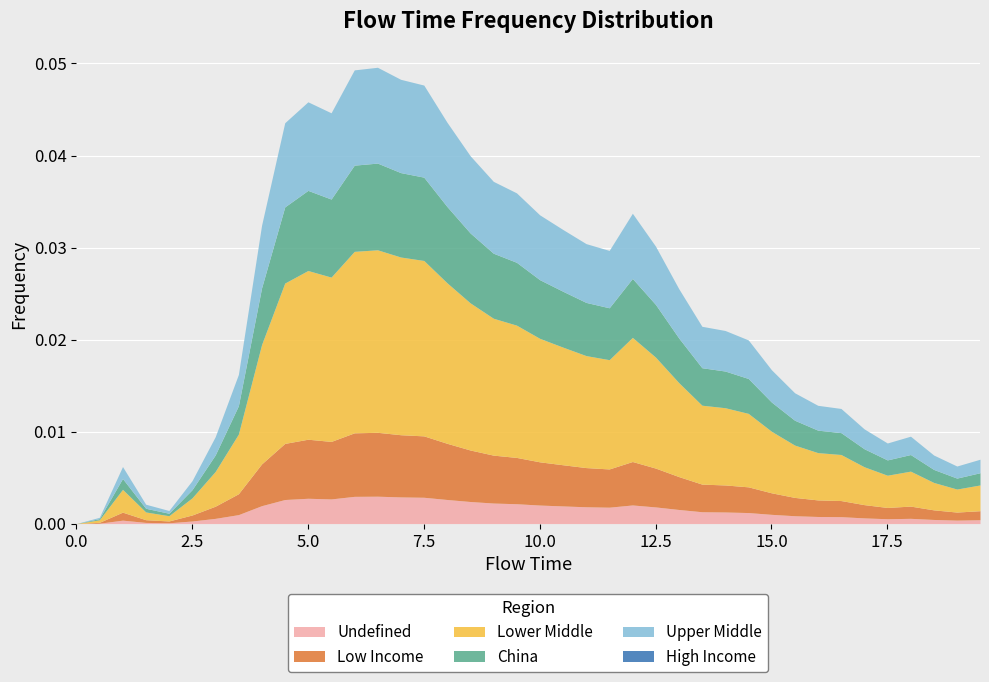

At which category does the data reach its first local peak?

1.0